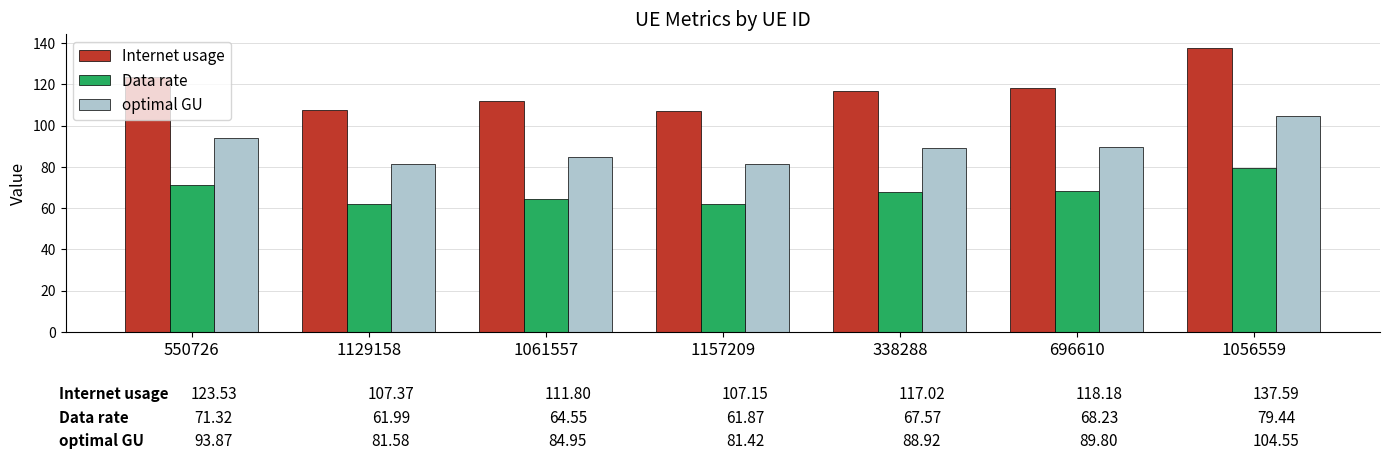

At how many categories does at least one series exceed 86?

7